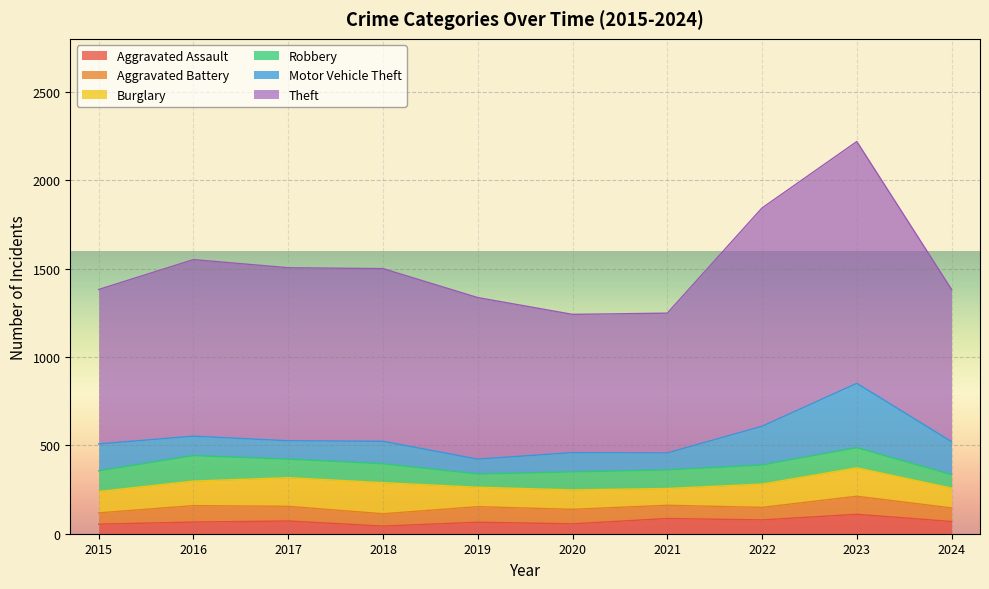

At which label is Robbery closest to 109?

2022